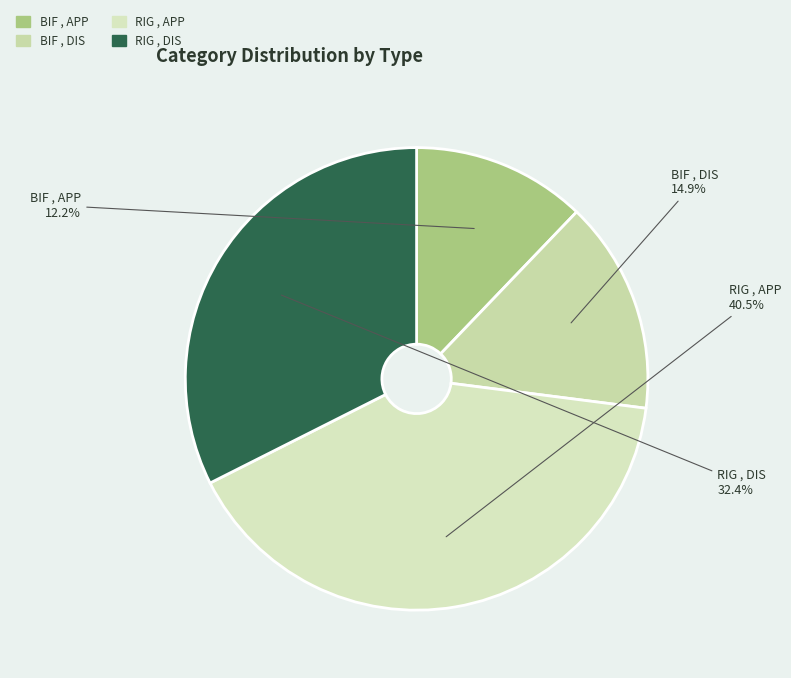

What percentage is the BIF , APP slice, to the nearest percent?

12%